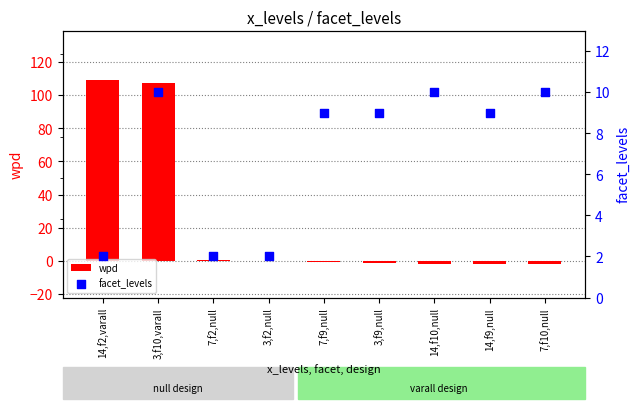

Which series has the largest Y range (max minus min)?

wpd